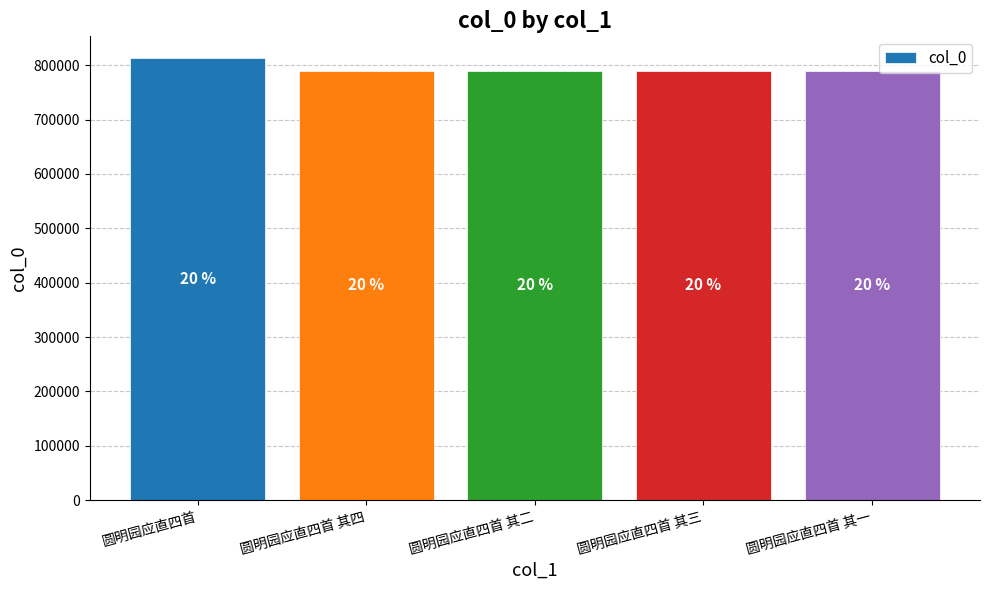

Does the chart contain any negative values?

No